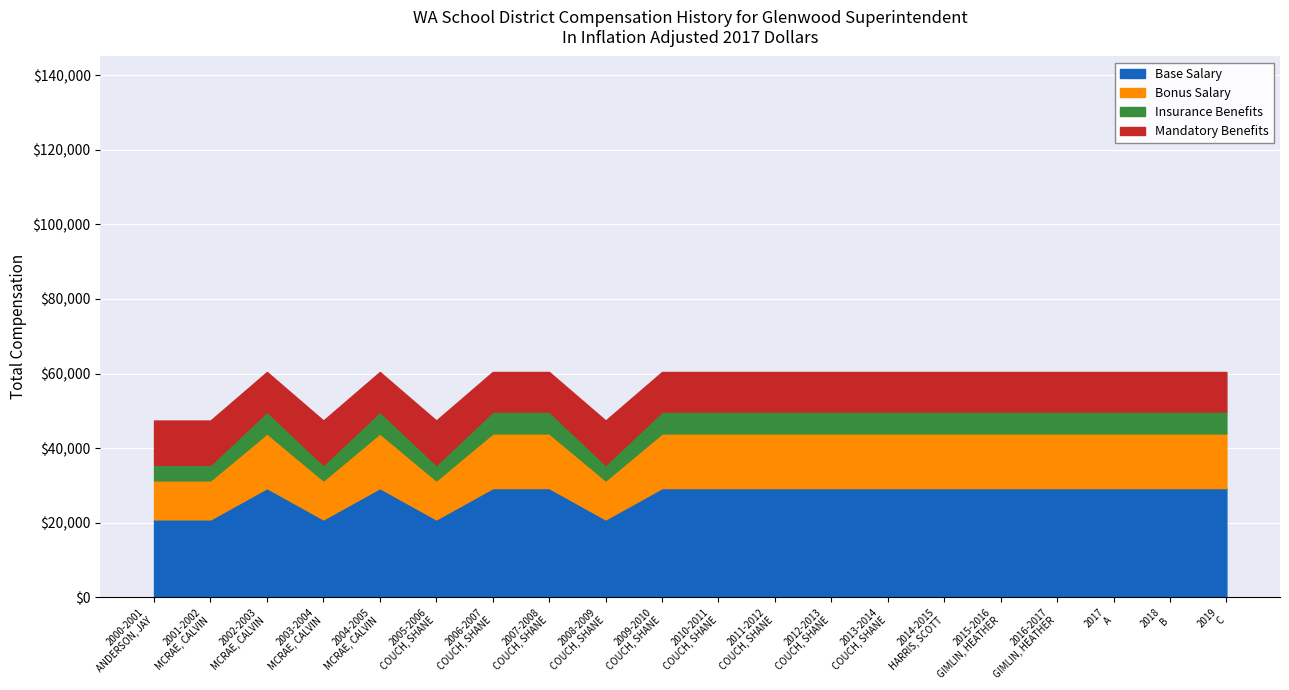

True or false: Row1 has more than 2 points higher than both neighbors.

True